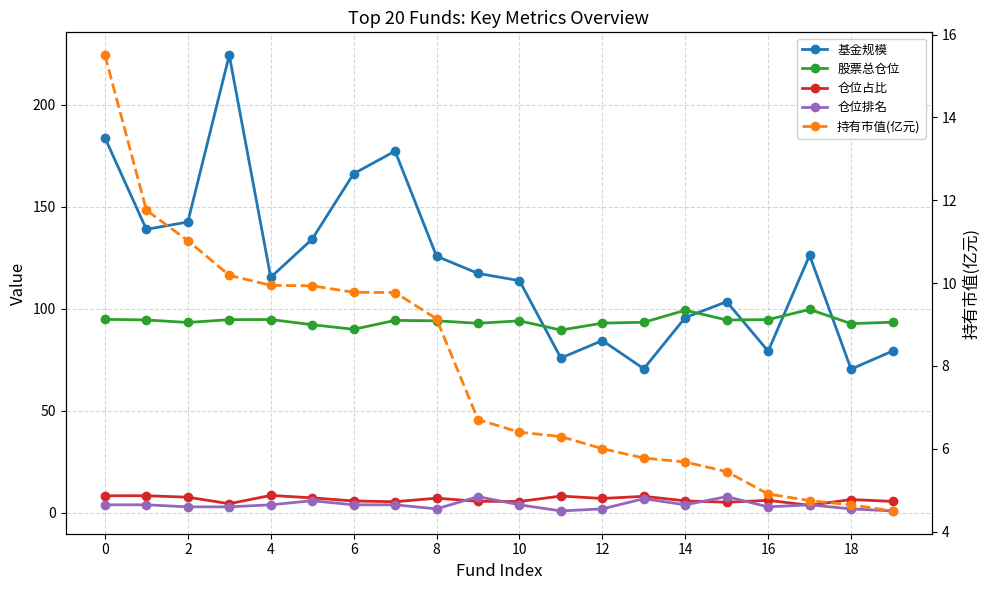

What is the difference between the maximum and minimum values in the 仓位占比 series?

4.8